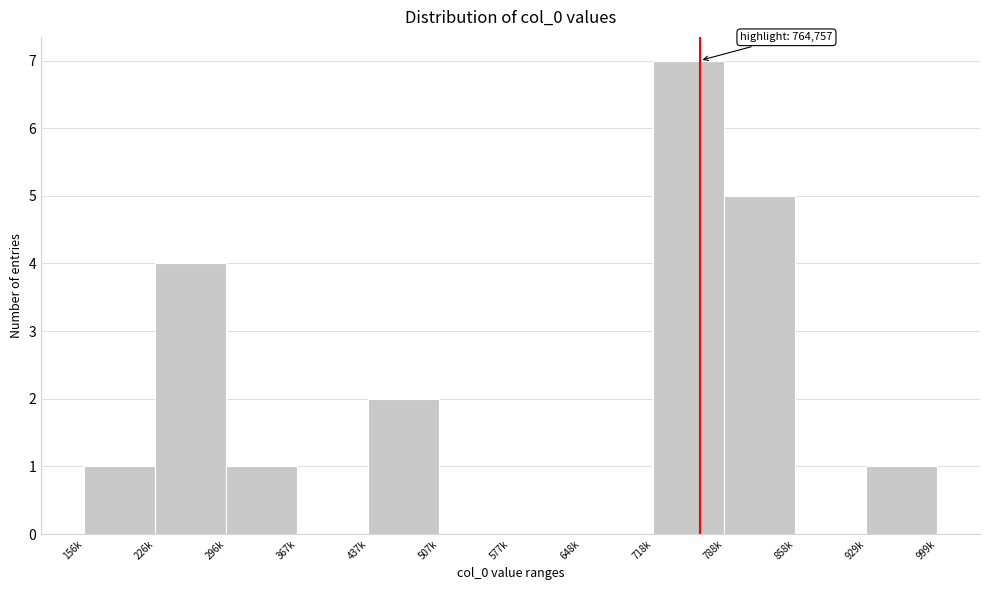

Reading right to left, extract all data points from this chart.

929k=1	858k=0	788k=5	718k=7	648k=0	577k=0	507k=0	437k=2	367k=0	296k=1	226k=4	156k=1